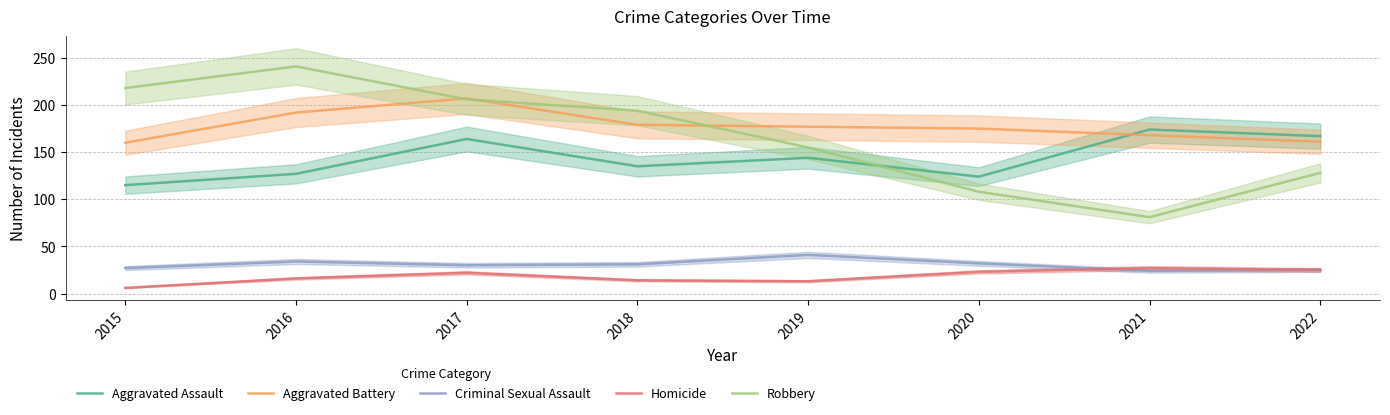

Where do Homicide and Criminal Sexual Assault first cross each other?

2020 and 2021